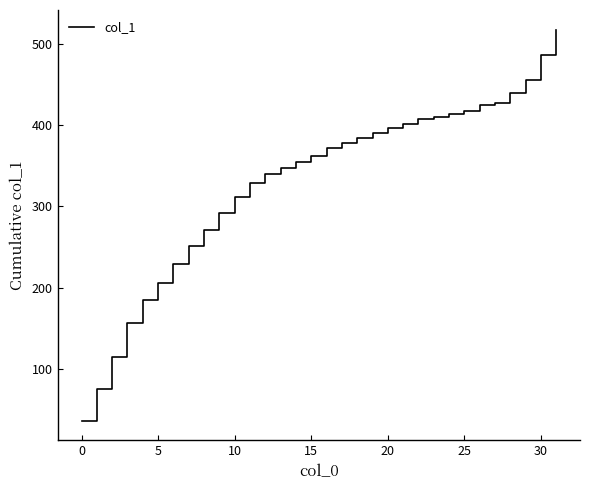

What is the greatest value displayed?

517.3